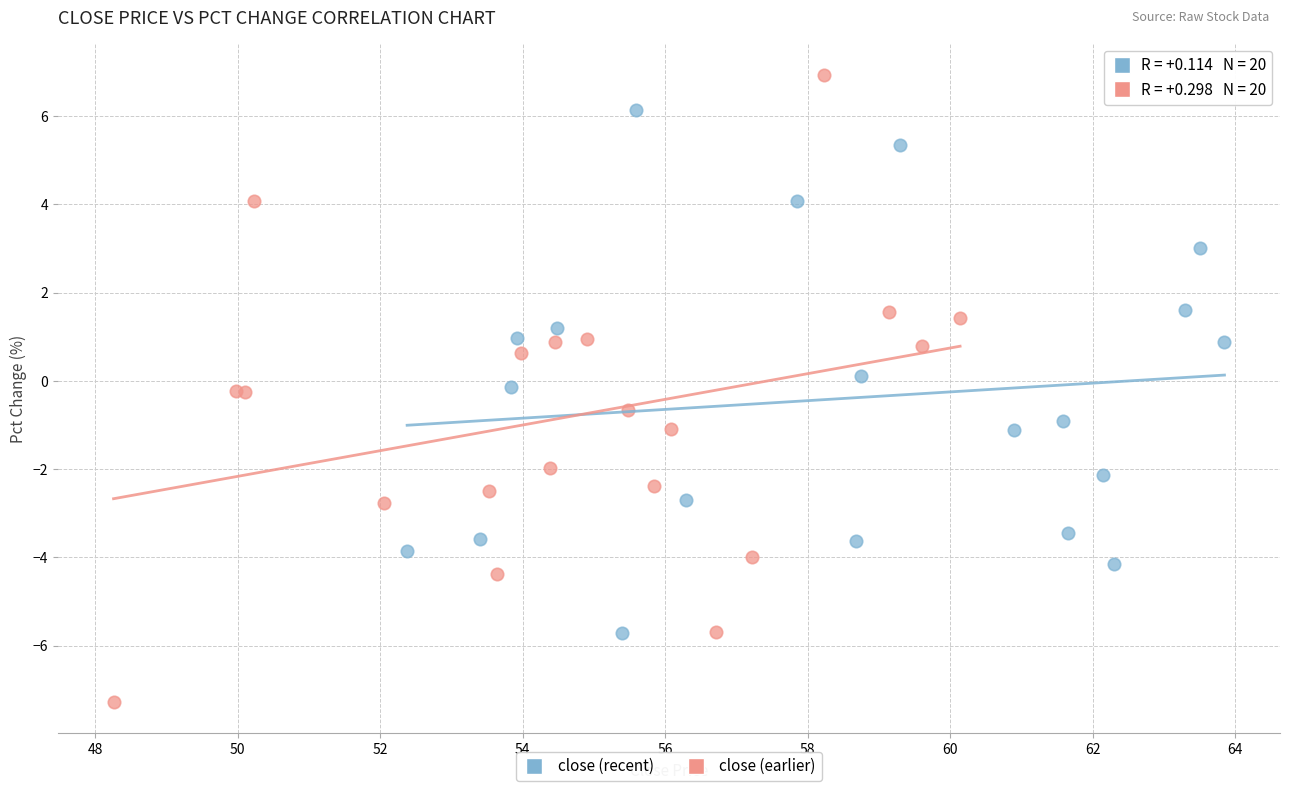

Which series contains the highest Y value?

close (earlier)